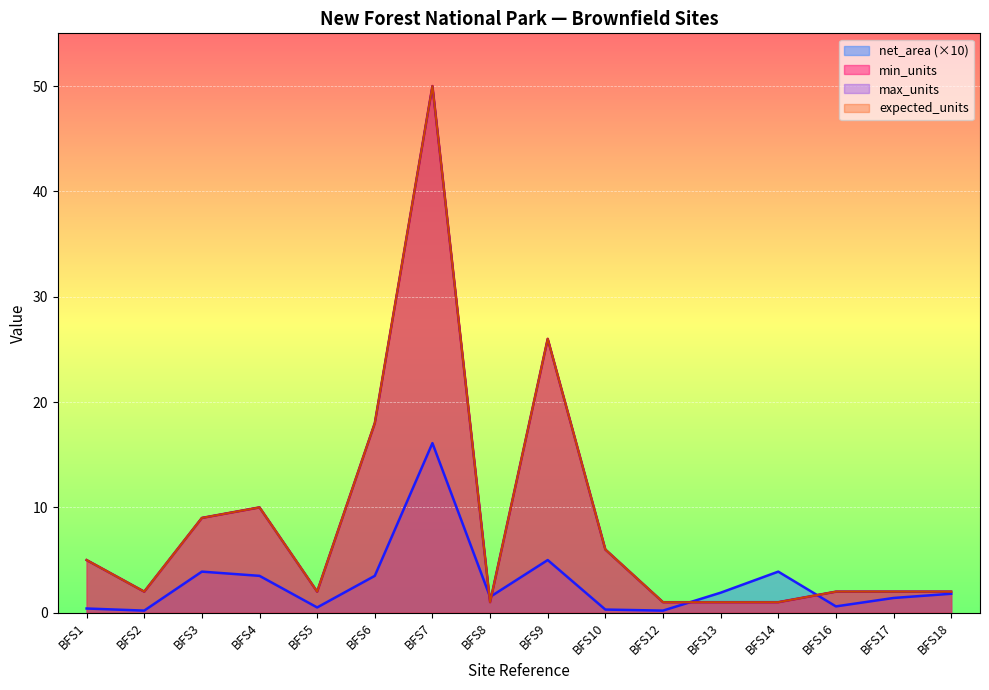

At BFS1, list the series in order from smallest to largest.

net_area, min_units, max_units, expected_units